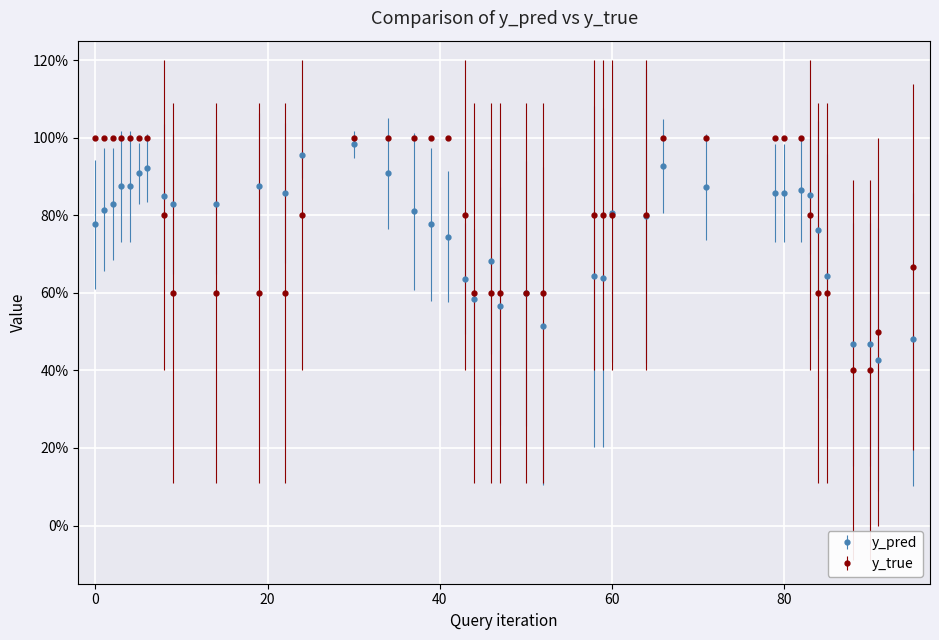

What are all the series names shown in the legend?

y_pred, y_true